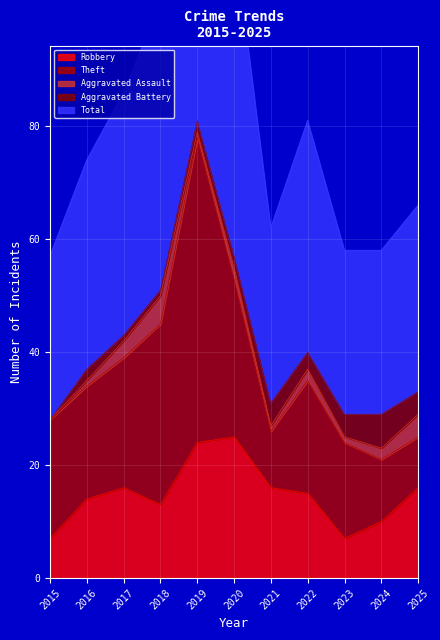

What is the spread (max minus min) of values at 2024?

27